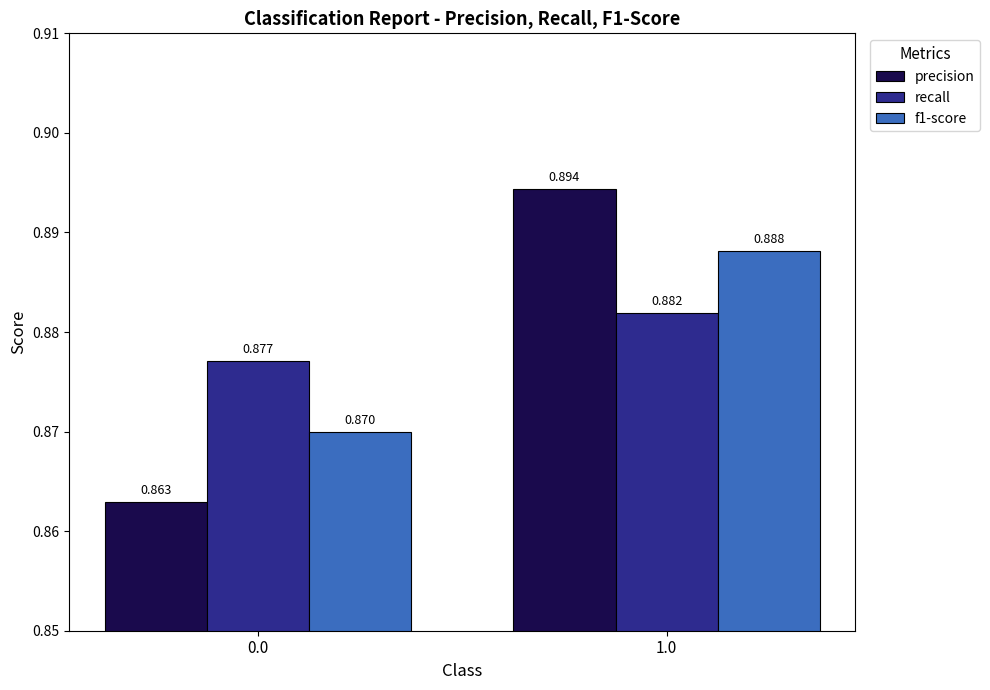

Is the value of precision at 0.0 greater than the value of recall at 0.0?

No